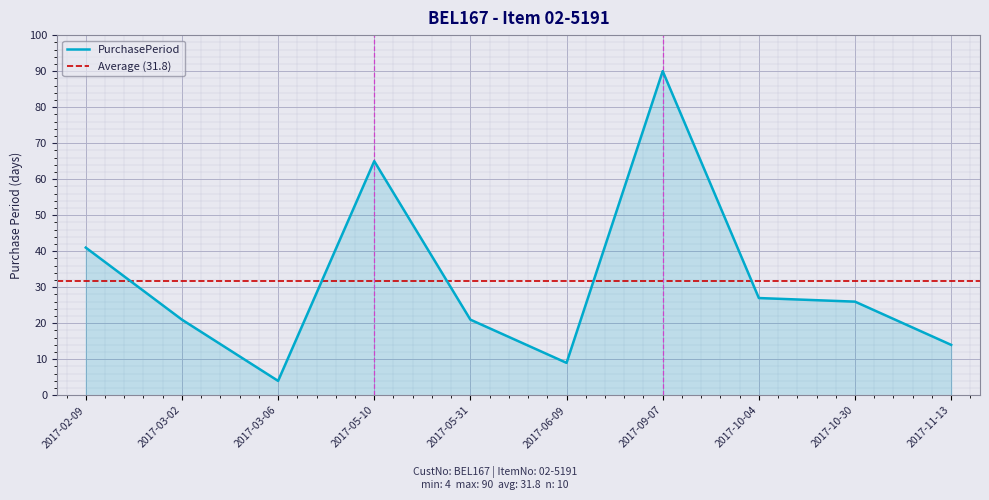

Count the number of values greater than 26.

4